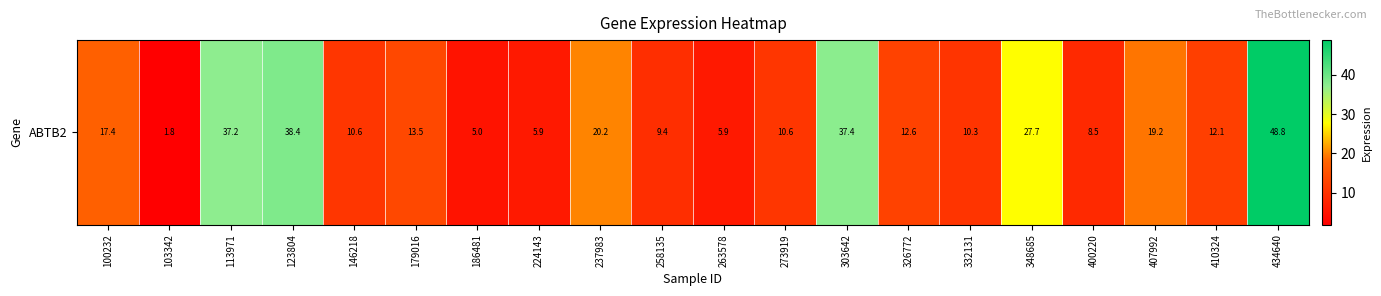

Is it true that the value at 186481 is 7.9?

False